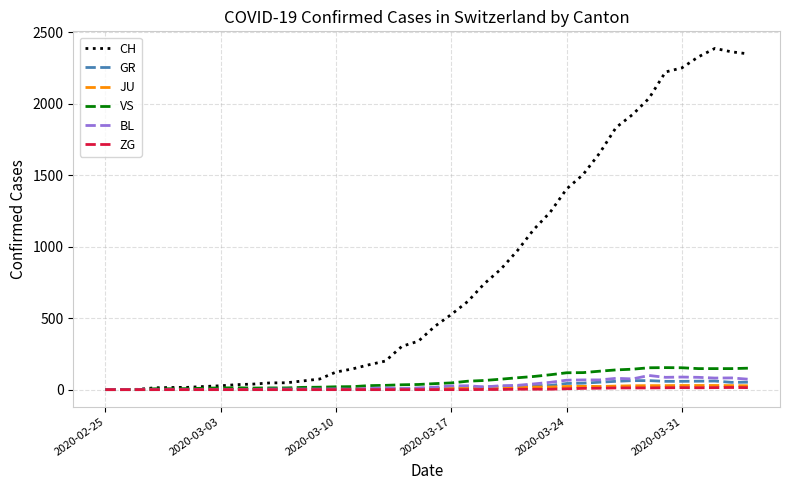

At how many categories does at least one series exceed 1209?

13